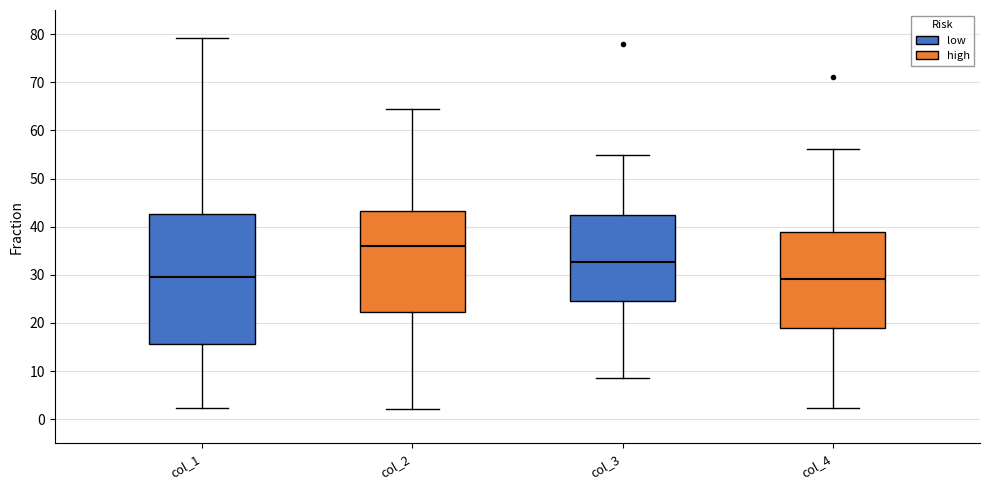

Which box has the highest median line?

col_2